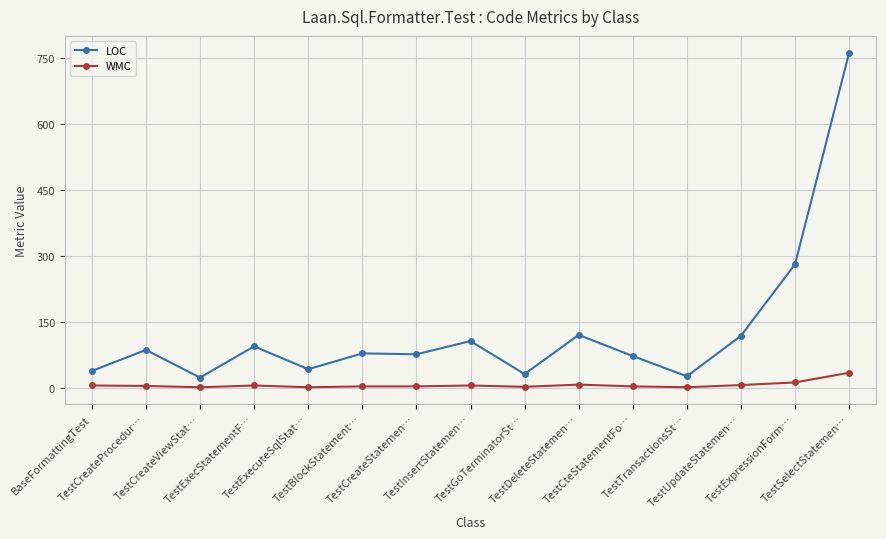

What is the maximum value for WMC?

34